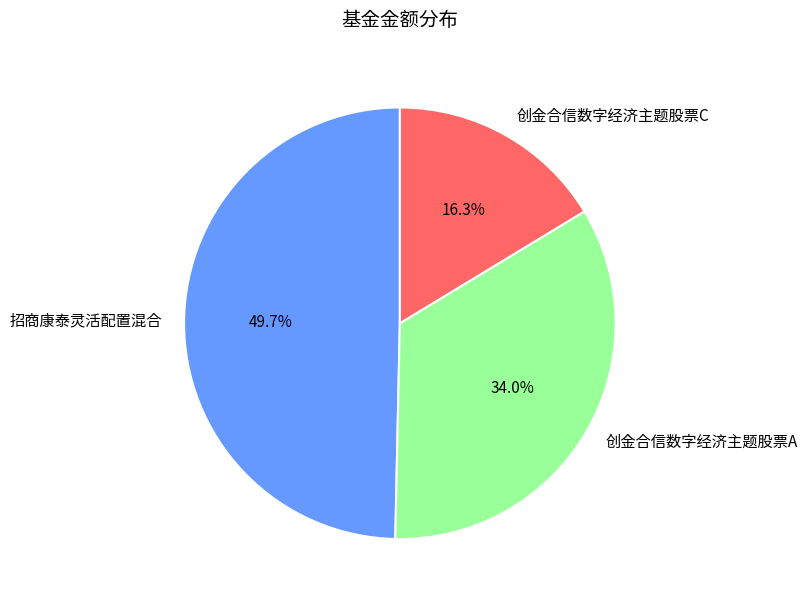

True or false: 创金合信数字经济主题股票C accounts for 7% of the total.

False